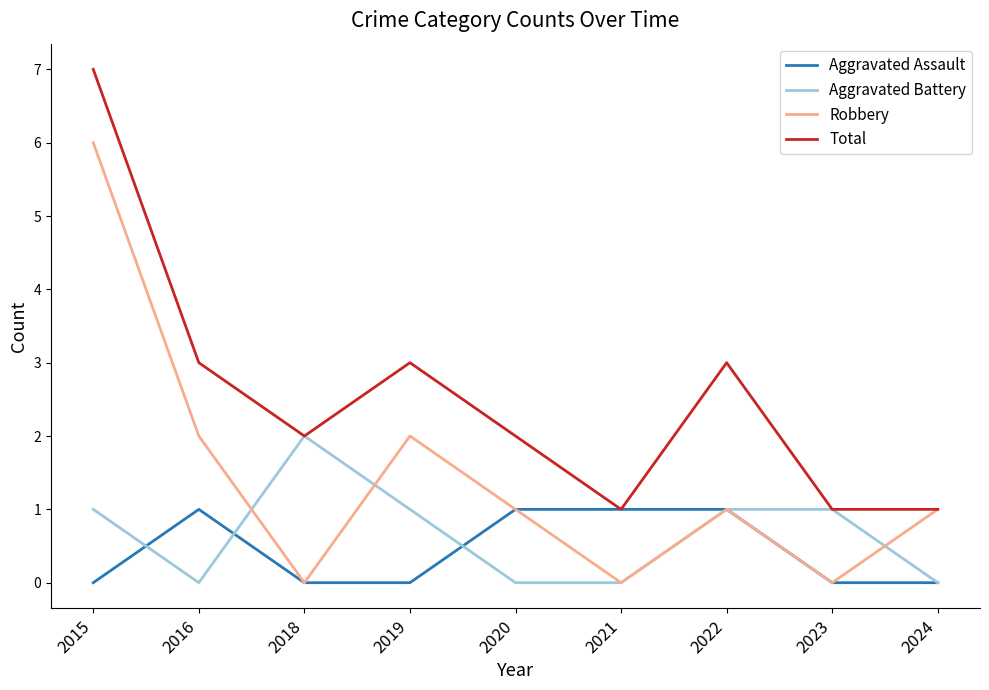

Where do Aggravated Battery and Aggravated Assault first cross each other?

2015 and 2016